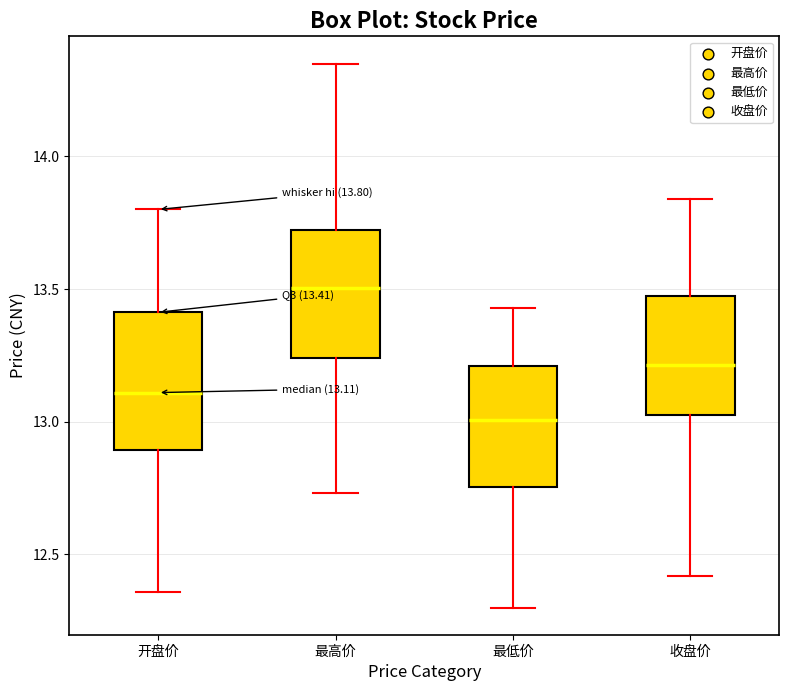

Which box's median line is the lowest?

最低价